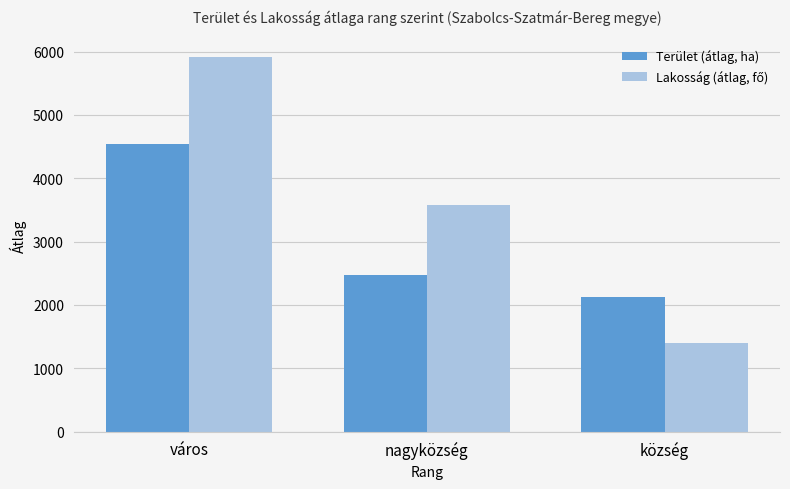

List the labels in order of Terület (átlag, ha) value, largest first.

város, nagyközség, község